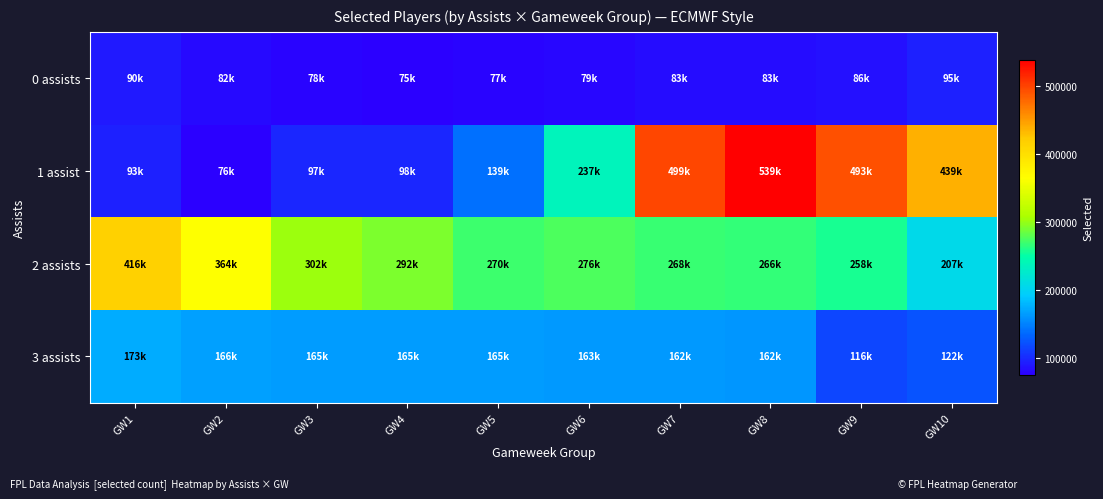

Reading right to left, list all the values displayed in this chart.

0 assists: GW10=95013	GW9=86260	GW8=83511	GW7=83063	GW6=79310	GW5=77419	GW4=75549	GW3=78730	GW2=82724	GW1=90529
1 assist: GW10=439034	GW9=493969	GW8=539421	GW7=499368	GW6=237336	GW5=139796	GW4=98854	GW3=97599	GW2=76098	GW1=93840
2 assists: GW10=207533	GW9=258549	GW8=266568	GW7=268643	GW6=276282	GW5=270981	GW4=292182	GW3=302279	GW2=364226	GW1=416257
3 assists: GW10=122676	GW9=116243	GW8=162364	GW7=162872	GW6=163712	GW5=165030	GW4=165030	GW3=165406	GW2=166997	GW1=173737